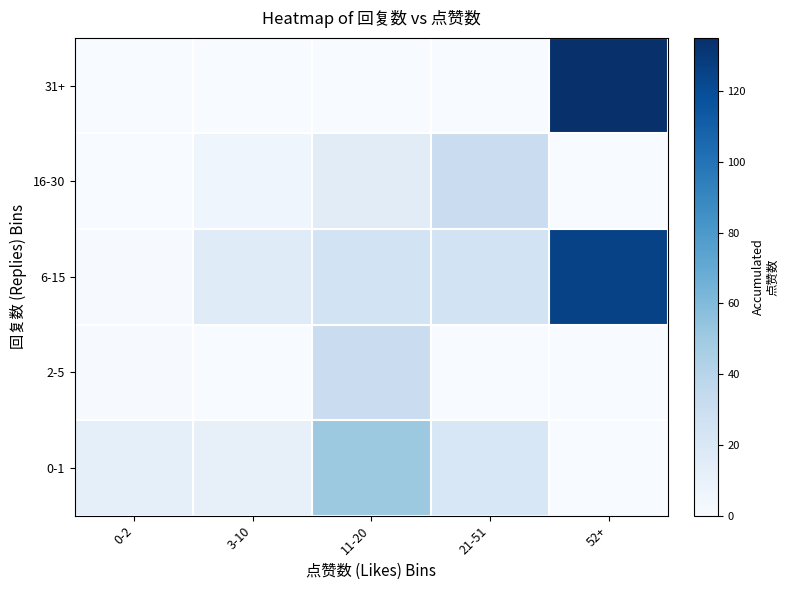

At which label does 2-5 reach its peak?

11-20